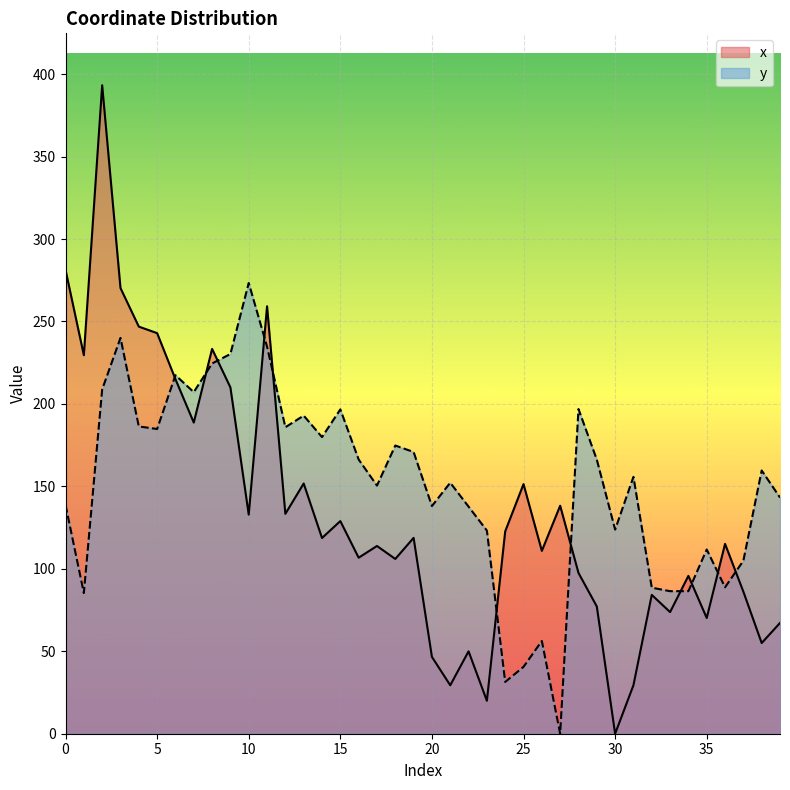

Where is y nearest to the value 136?

22